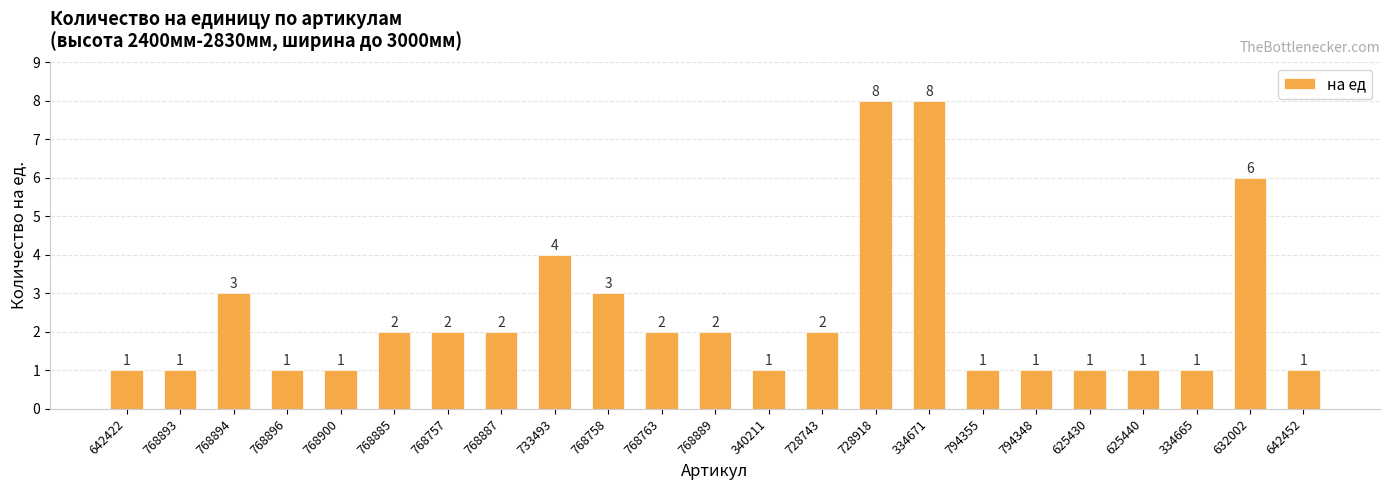

Count the number of categories in the chart.

23